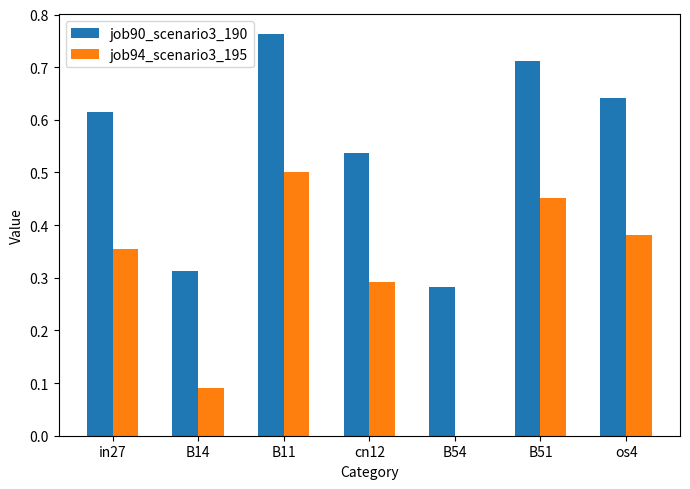

What is the sum of all job90_scenario3_190 values?

3.9